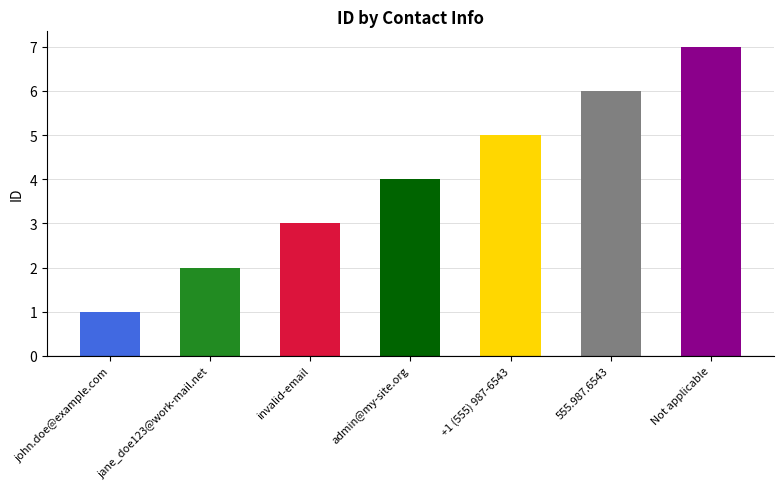

How many values exceed 4?

3